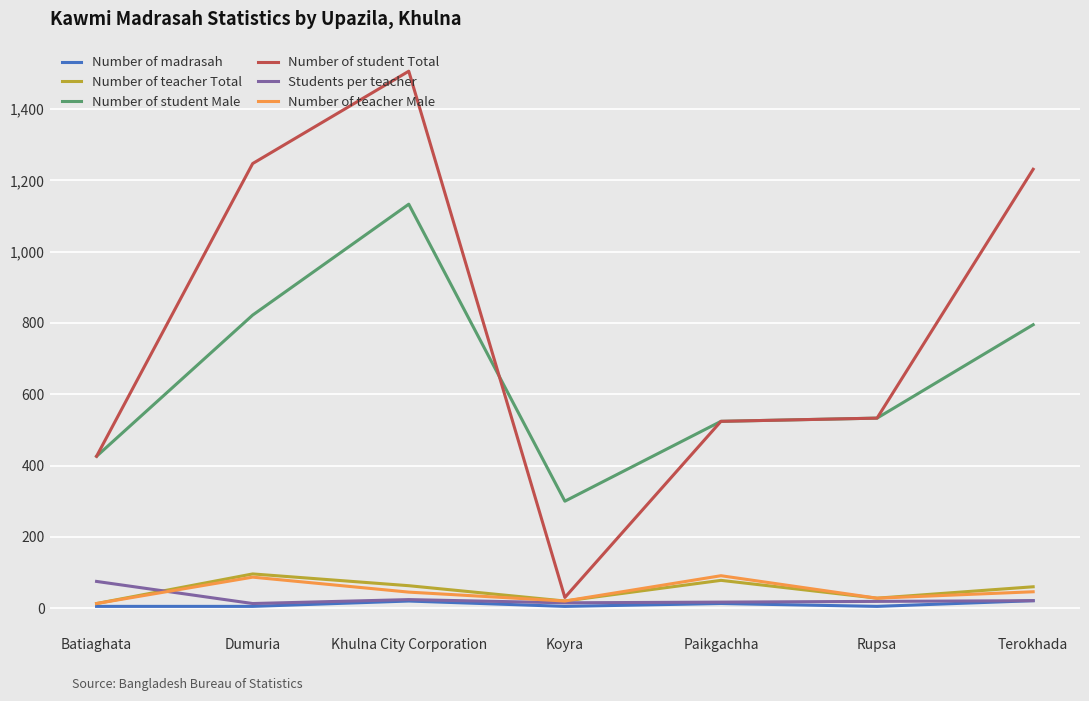

Where is the first local maximum for Number of madrasah?

Khulna City Corporation